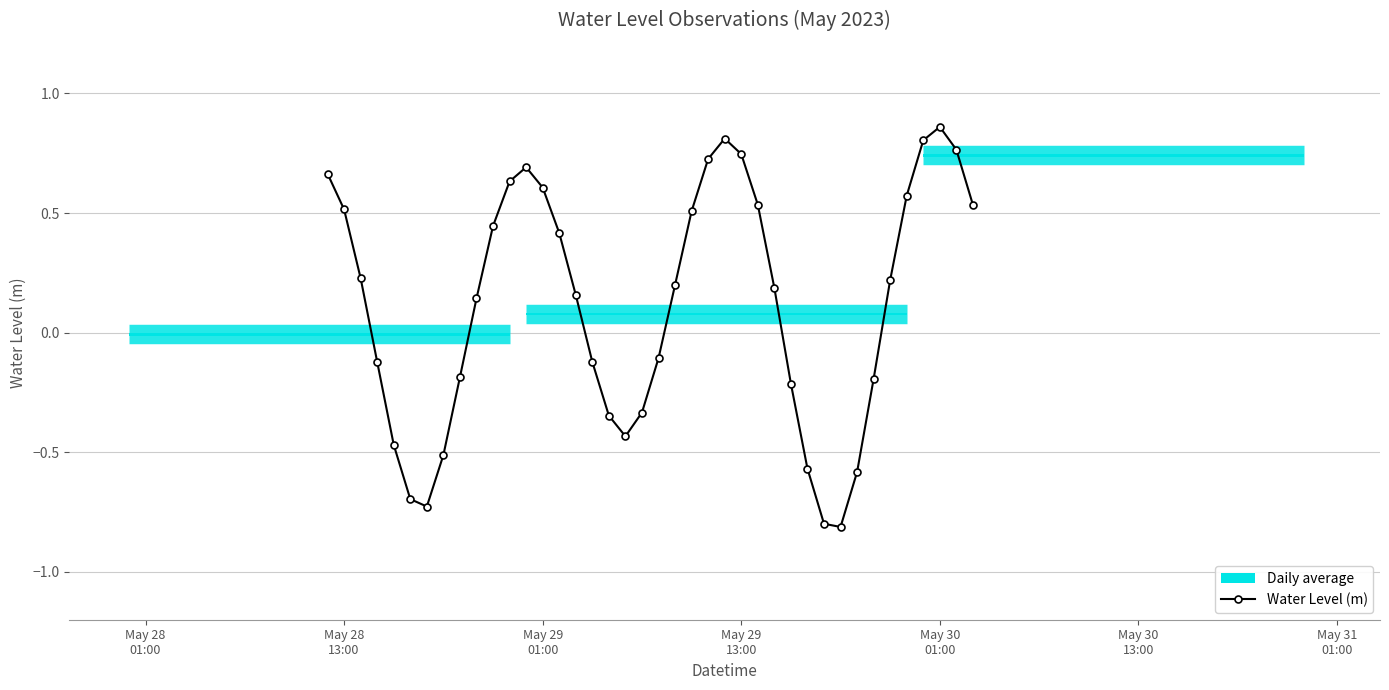

How many interior local valleys does the Water Level (m) series have?

3